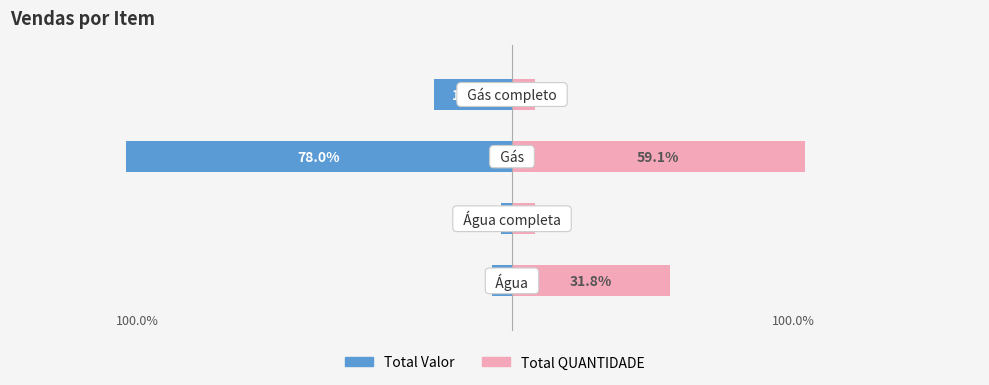

What is the value of the Total Valor bar at the 4th from the left?

-15.8